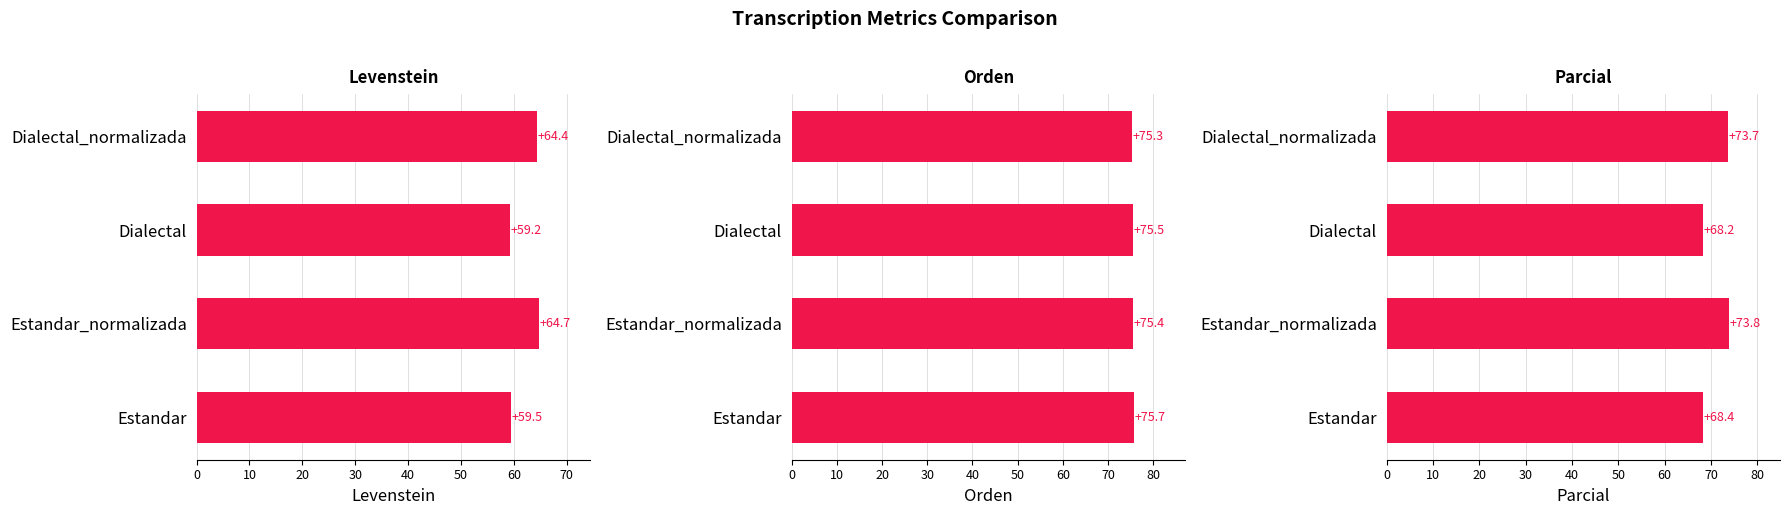

The value of Orden at Dialectal is 75.5. True or false?

True